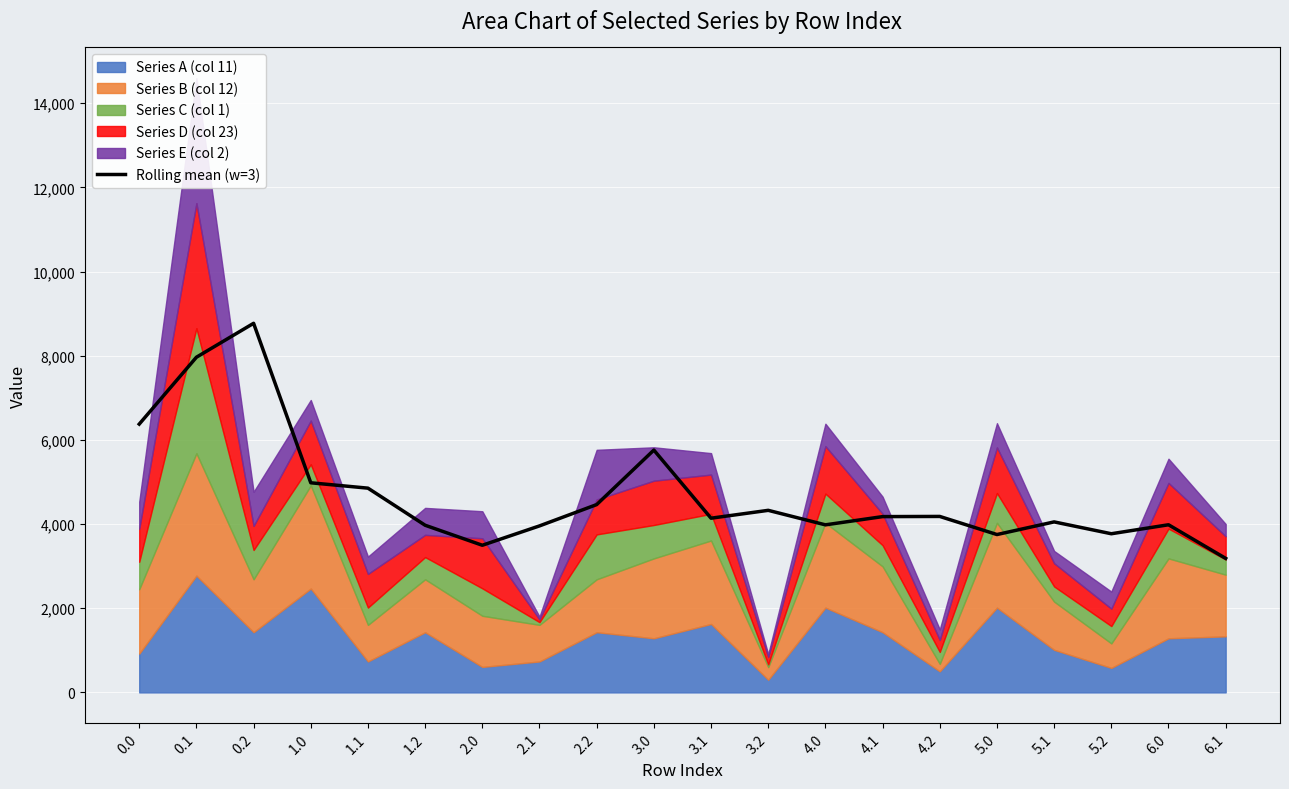

What is the value of the 13th point from the left?

3981.7